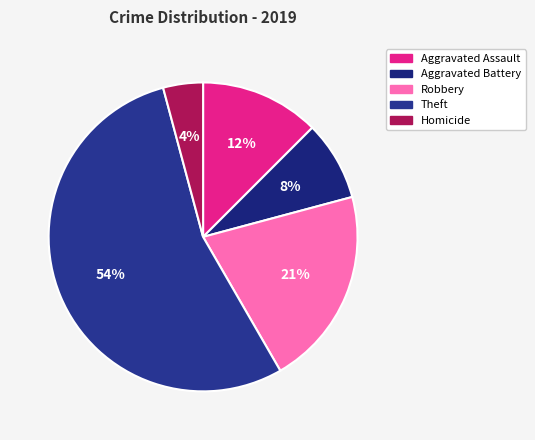

What percentage is the Homicide slice, to the nearest percent?

4%